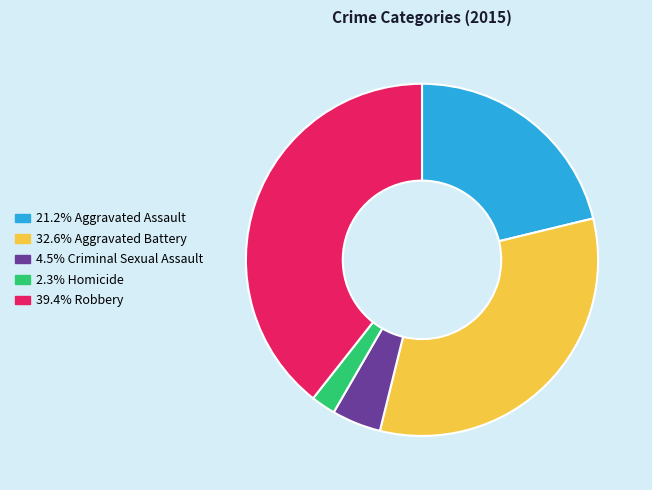

Is there any slice that represents more than half of the pie?

No